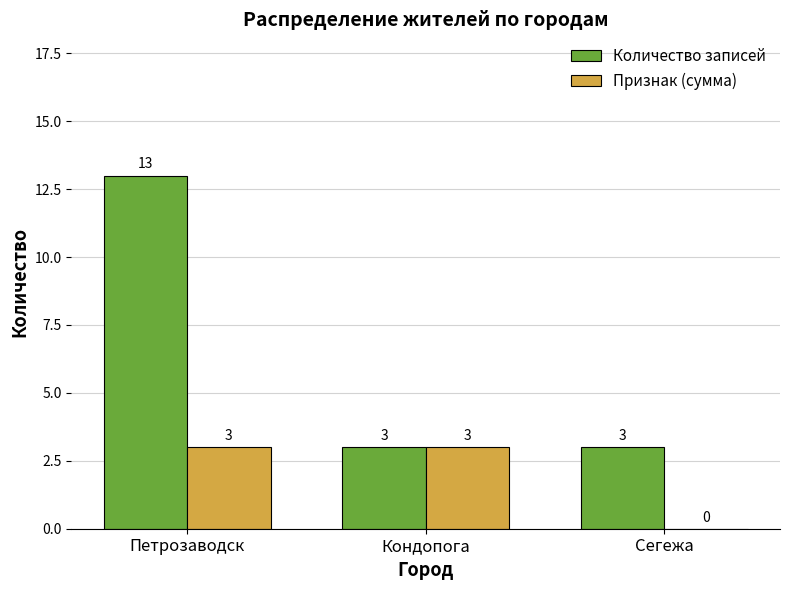

What are all the series names shown in the legend?

Количество записей, Признак (сумма)